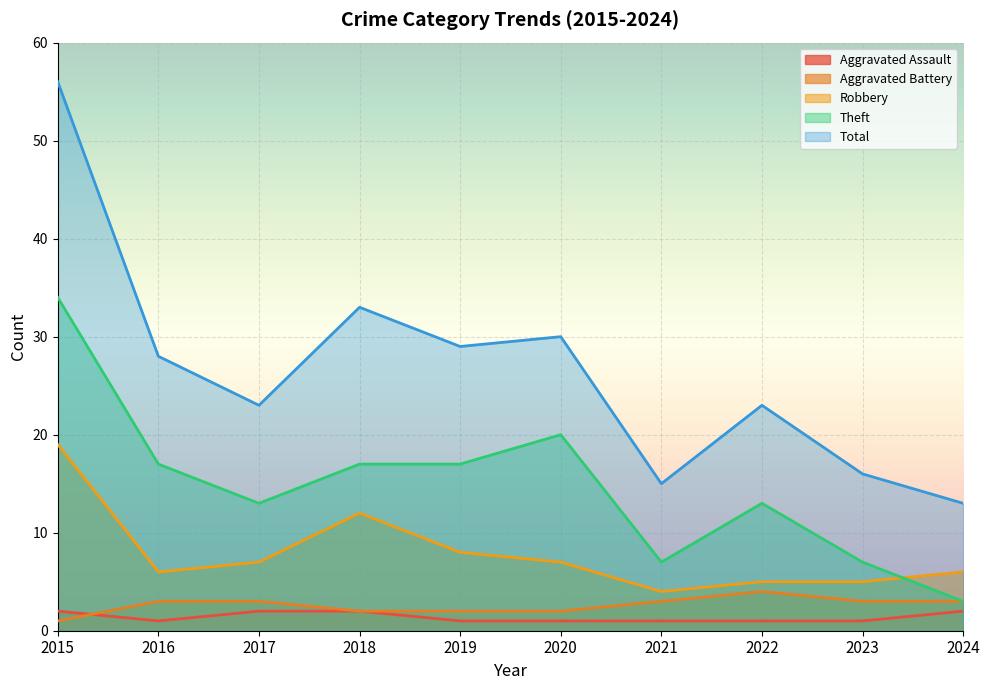

What are all the series names shown in the legend?

Aggravated Assault, Aggravated Battery, Robbery, Theft, Total